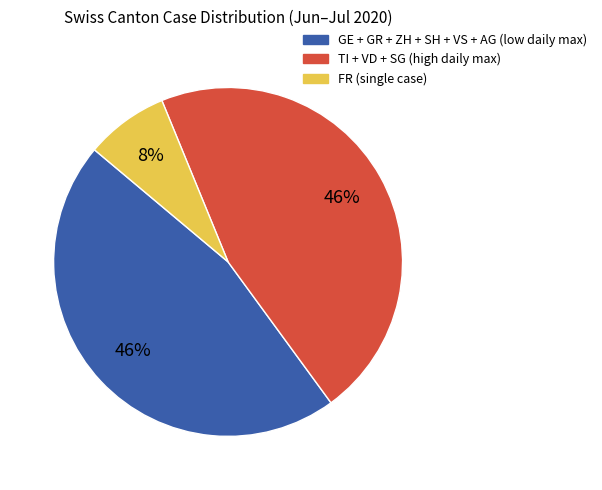

To the nearest percent, what is the difference between the largest and smallest slice percentages?

38%